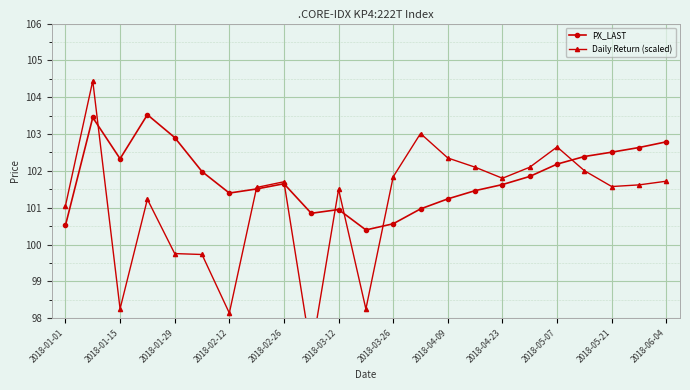

True or false: PX_LAST has a value of 102.3 at 2018-01-15.

True